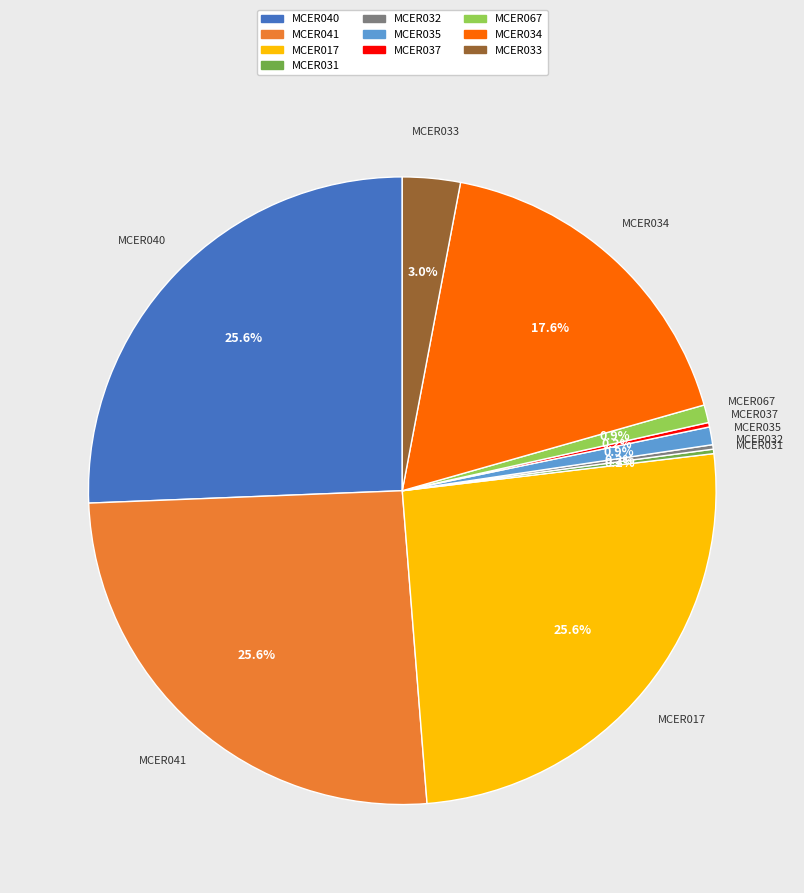

Does MCER034 account for over 50% of the chart?

No